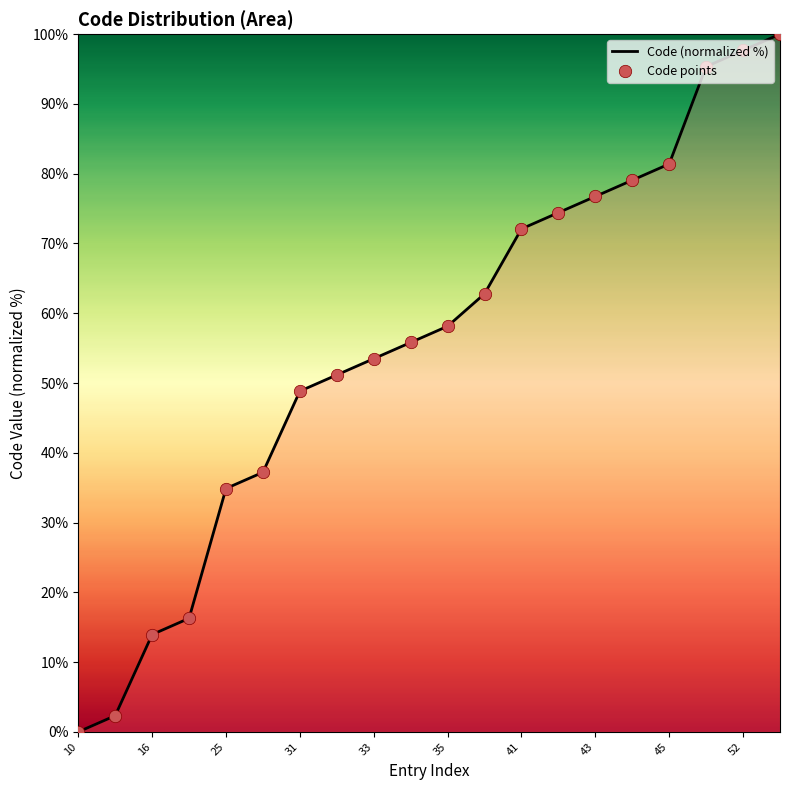

What is the greatest value displayed?

100.0